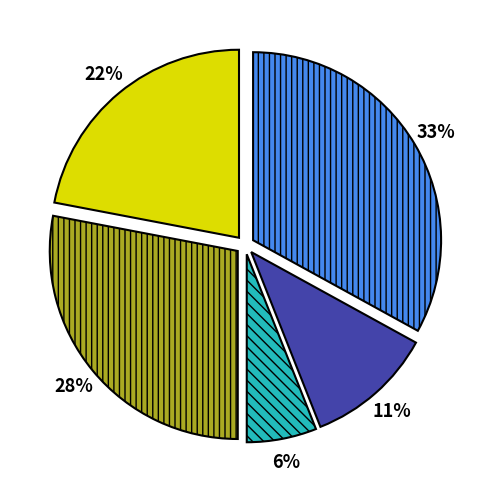

Is there a majority slice in this chart?

No